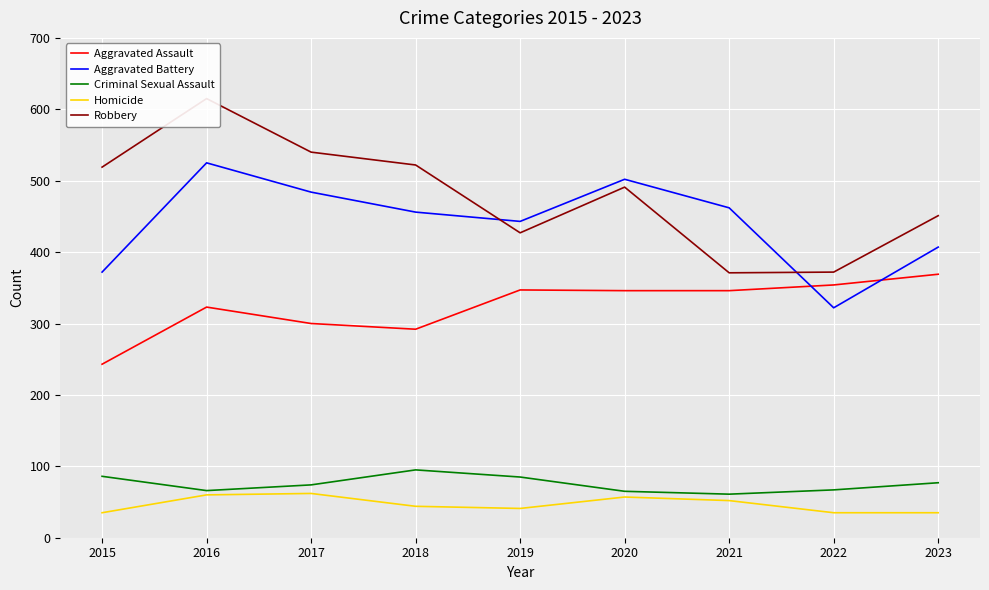

How many distinct data groups are displayed?

5